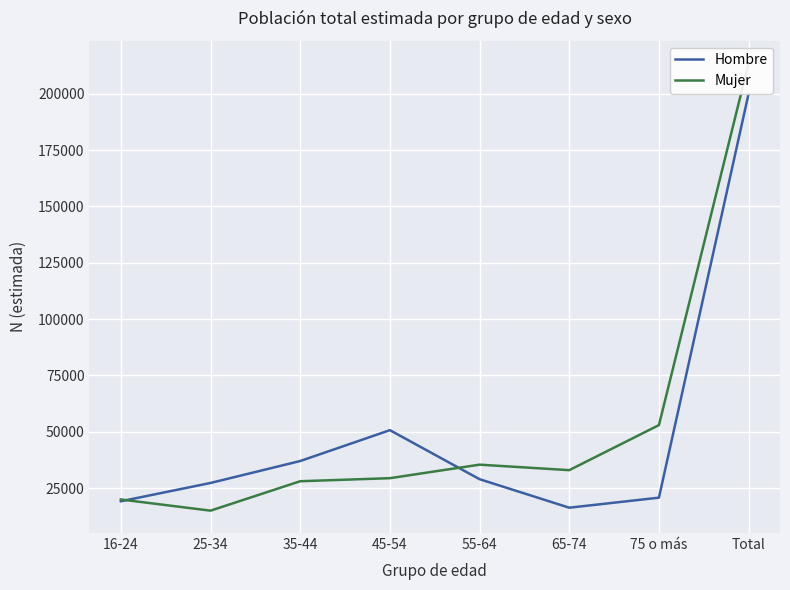

What is the label of the 5th point from the right?

45-54